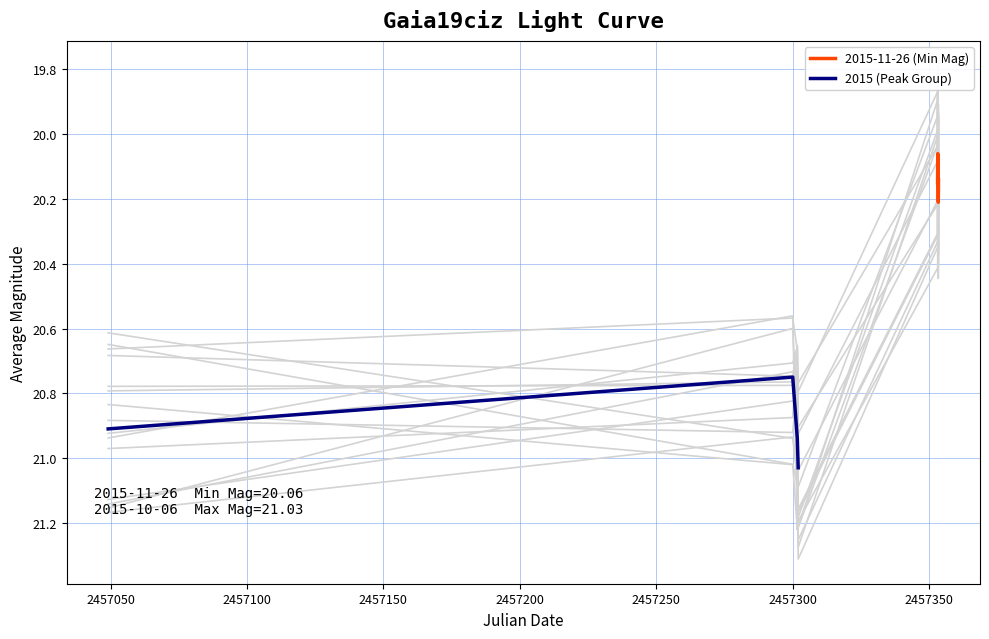

Count the 2015-11-26 (Min Mag) values in the range 20 to 21.

4